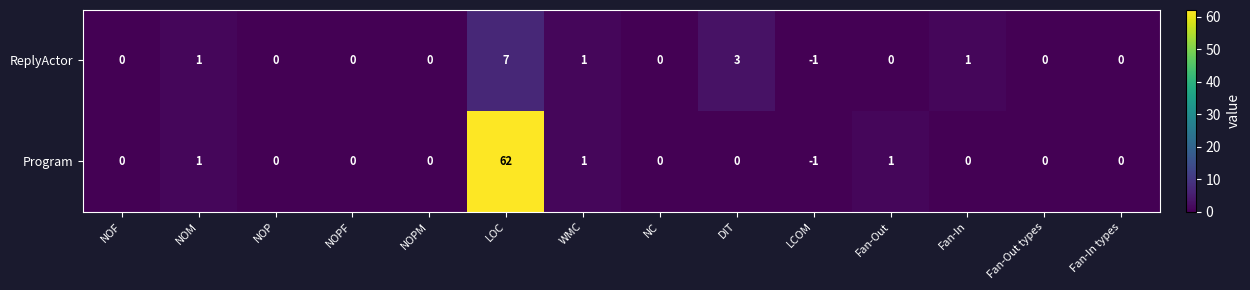

Rank the series by their maximum value, from lowest to highest.

ReplyActor, Program